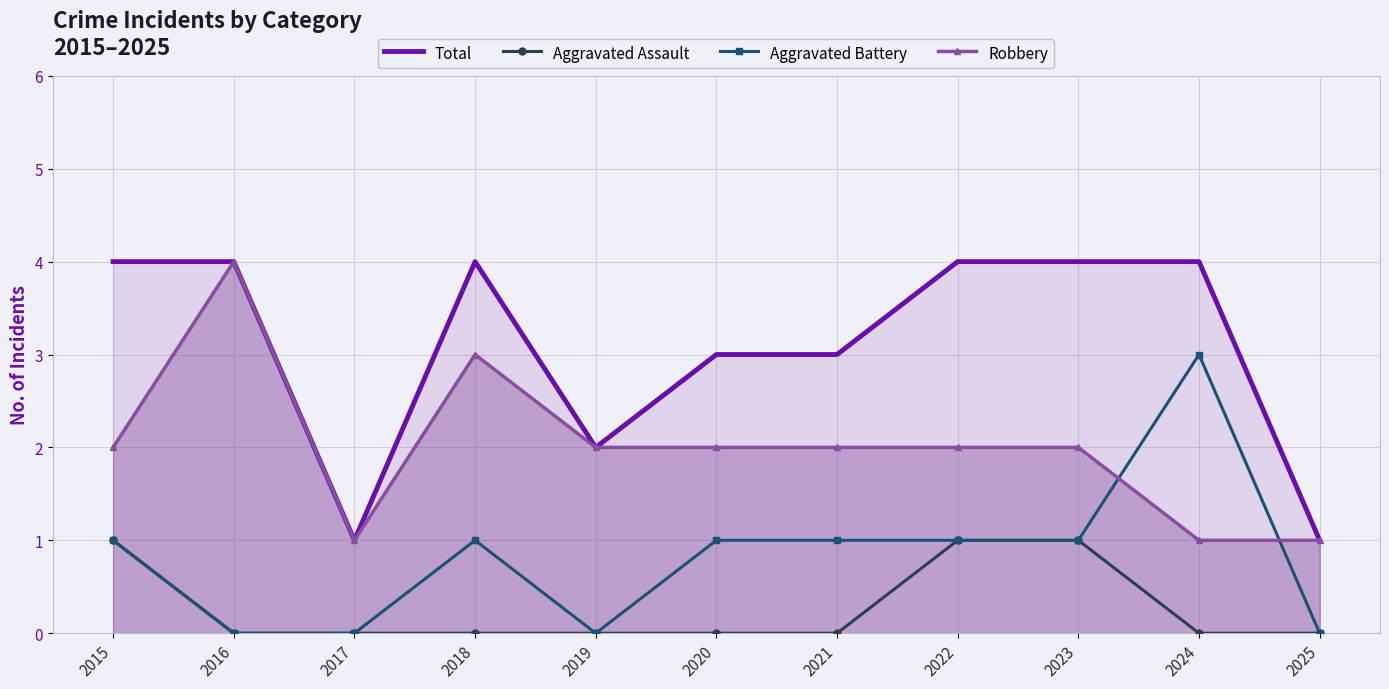

The value of Robbery at 2020 is 2. True or false?

True